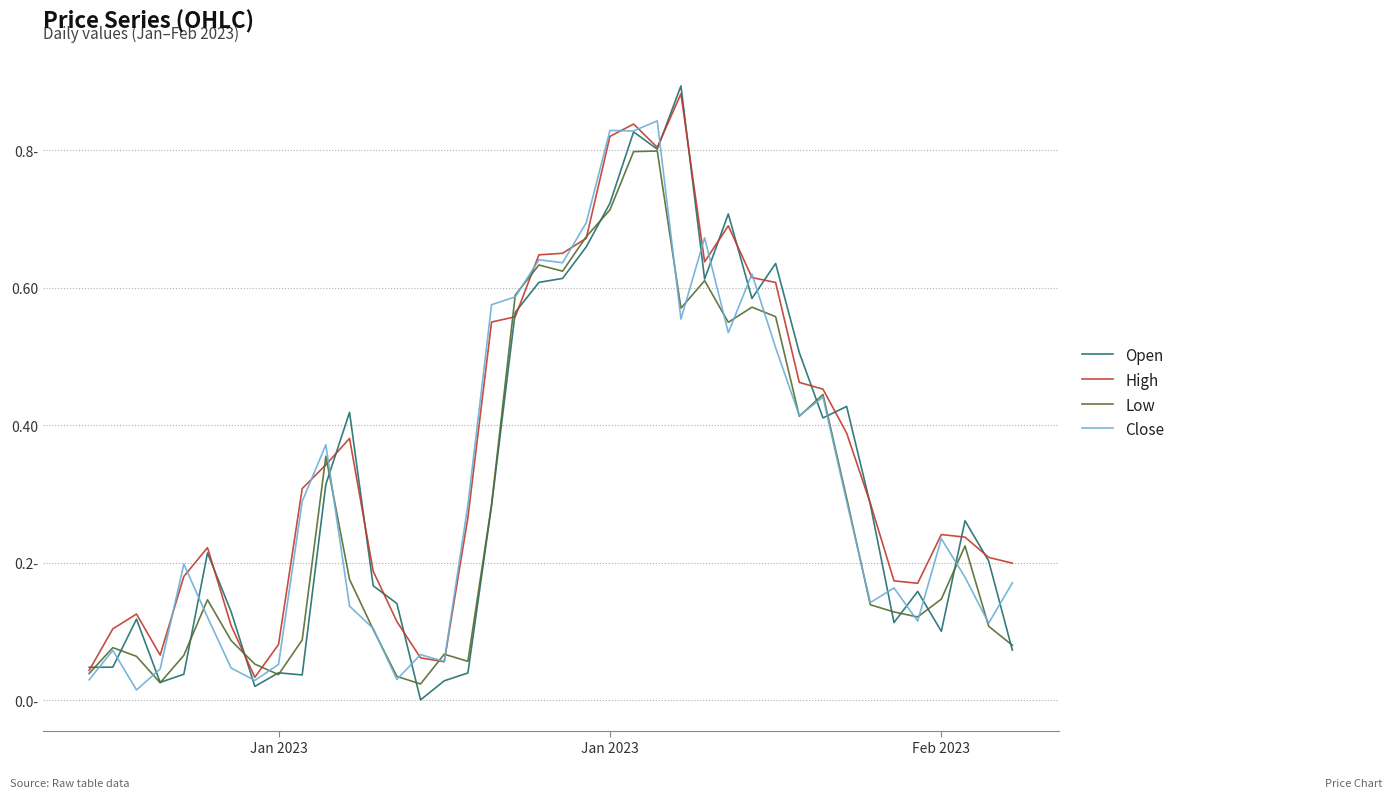

Does the chart have visible grid lines?

Yes